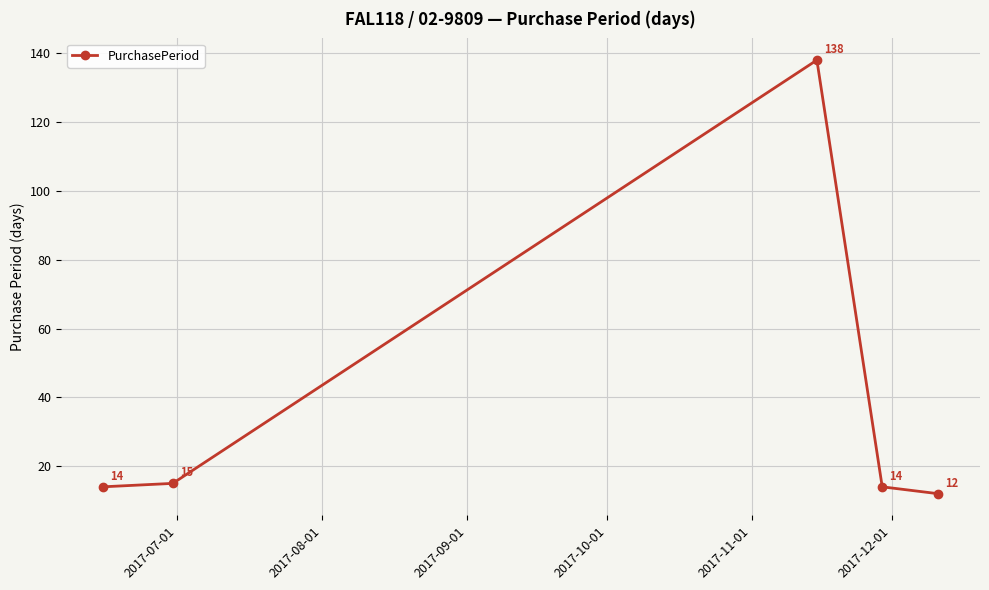

What is the sum of all values?

193